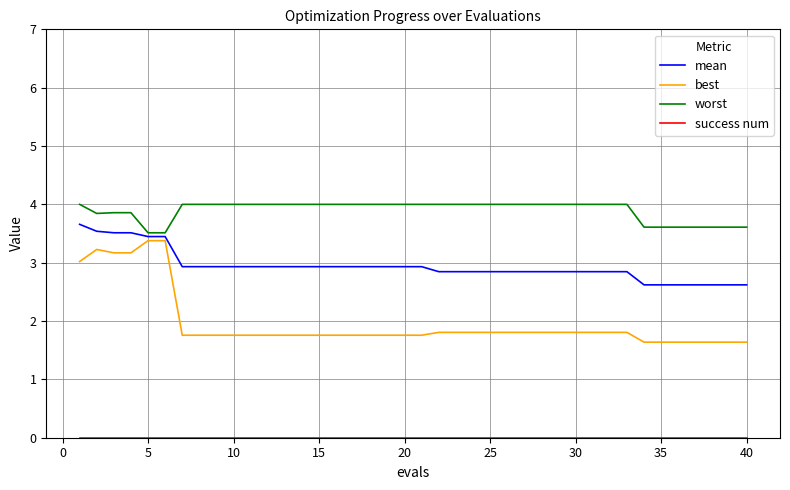

Does the chart have visible grid lines?

Yes